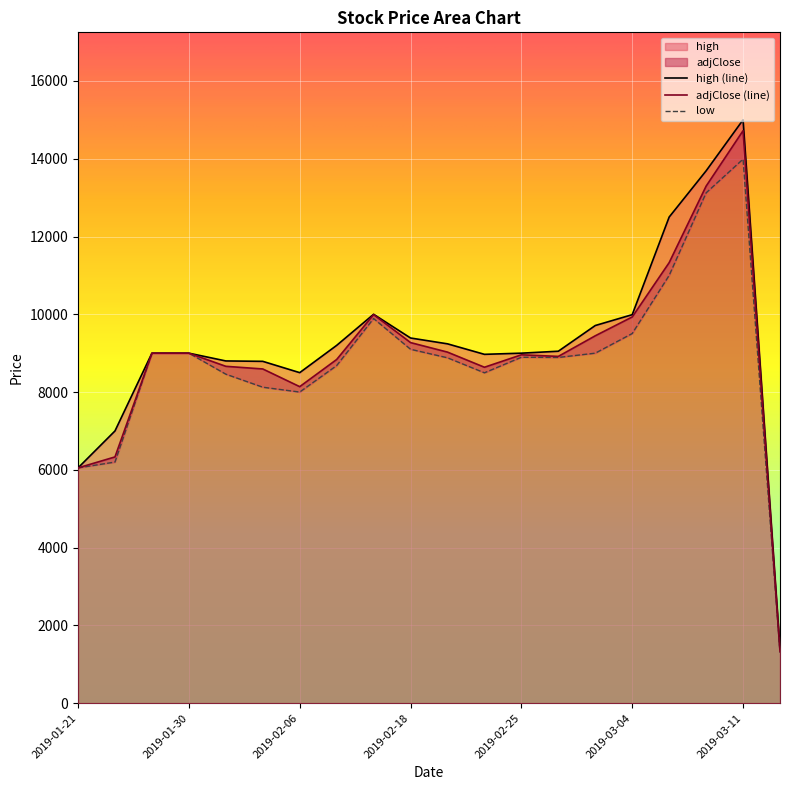

The value of adjClose at 2019-02-04 is 8594. True or false?

True